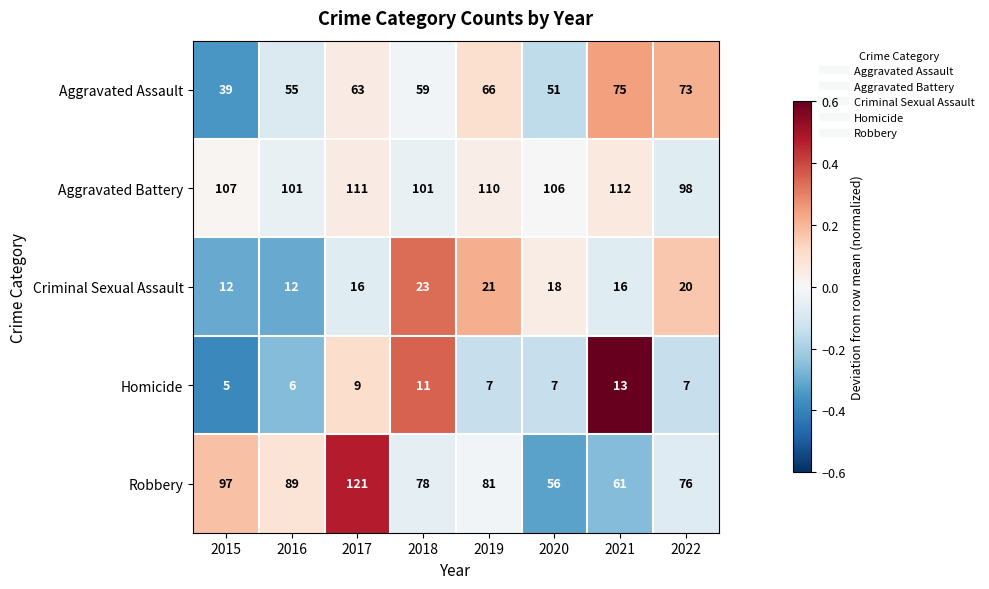

What is the approximate value of Criminal Sexual Assault at 2017, to the nearest 10?

20